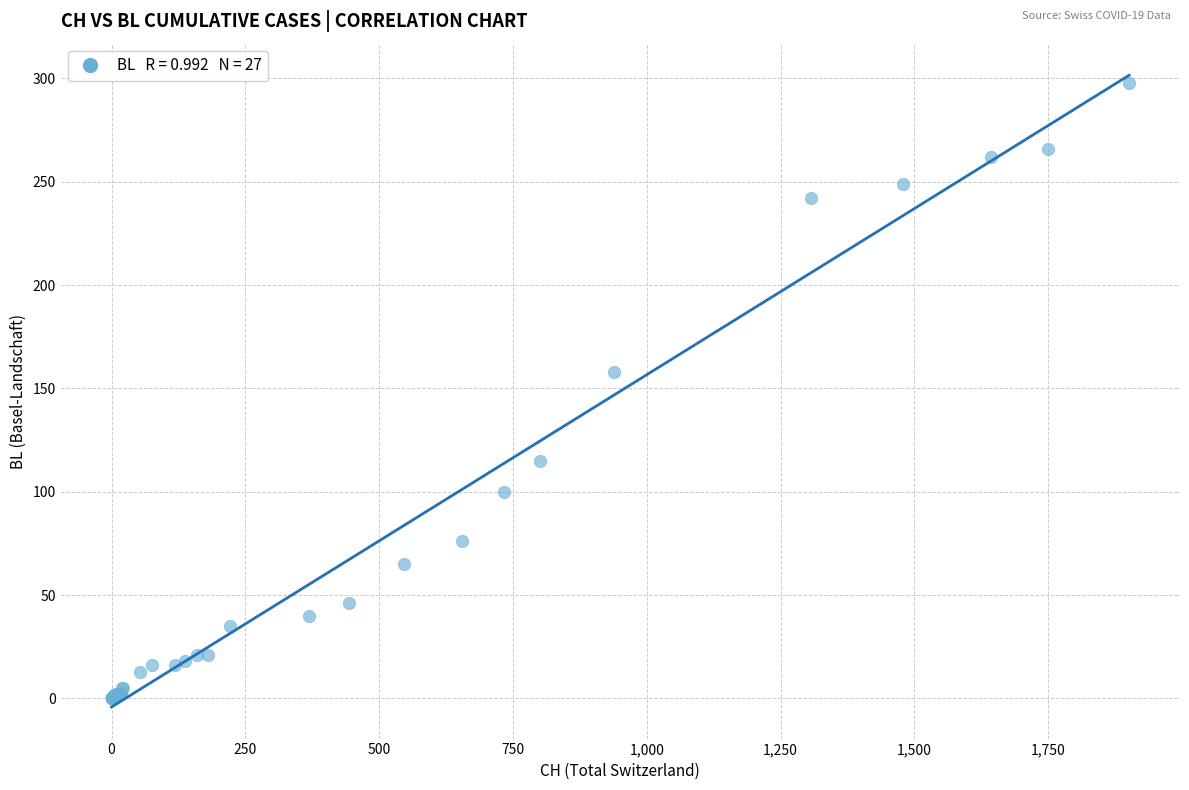

What Y value in the scatter plot is closest to 149?

158